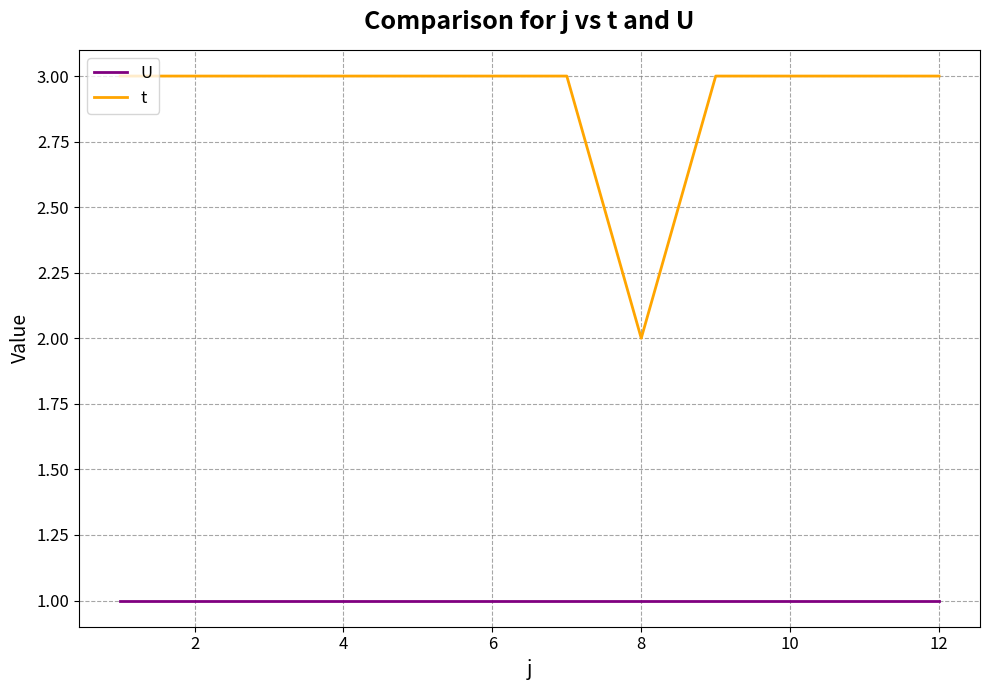

What is the greatest value displayed?

3